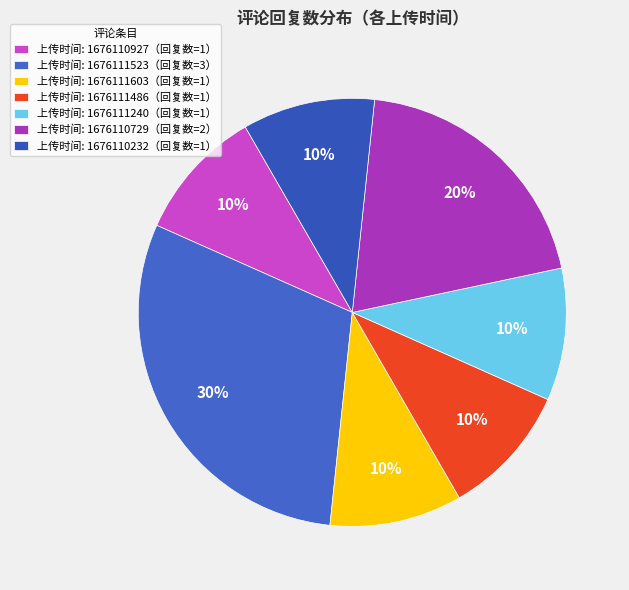

Which slice is the largest?

上传时间: 1676111523（回复数=3）